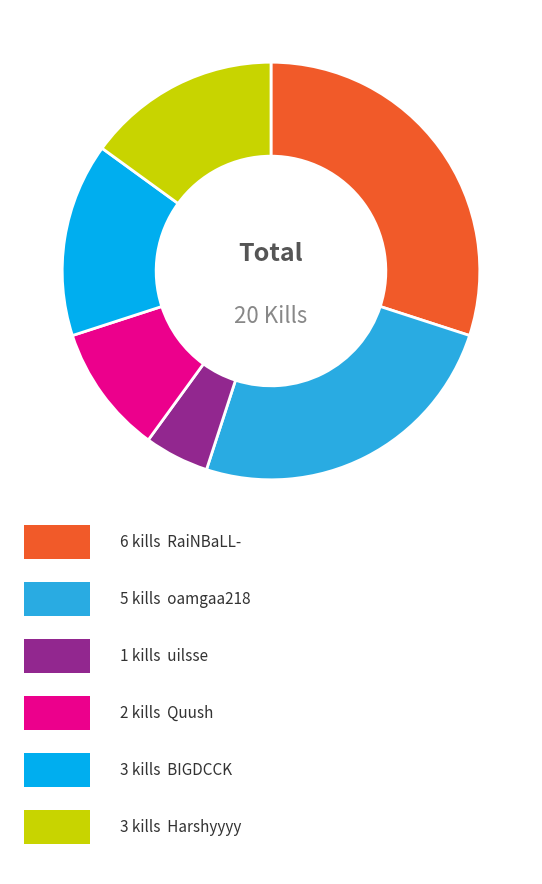

Is there any slice that represents more than half of the pie?

No